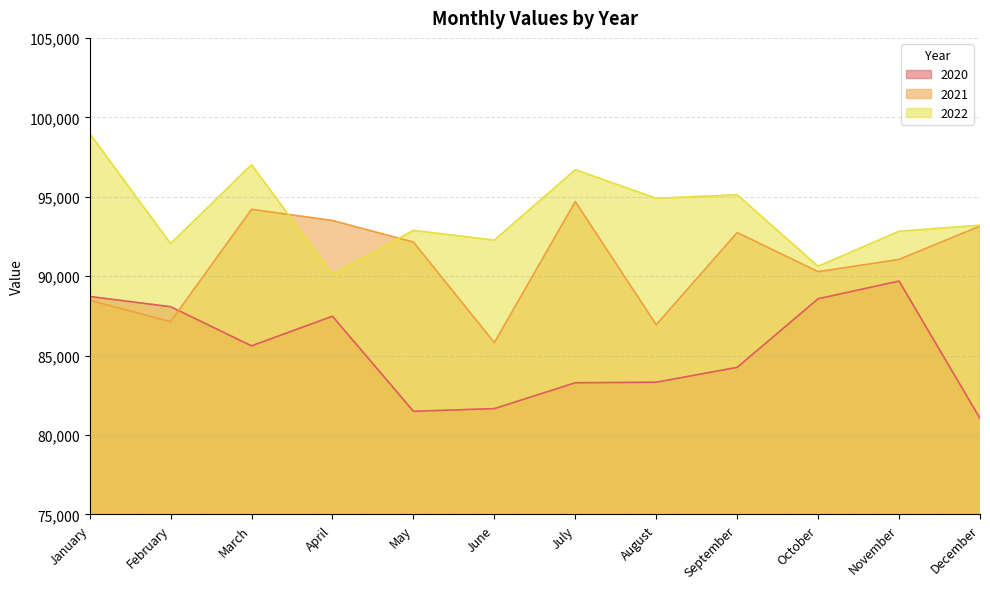

How many categories are shown in the chart?

12